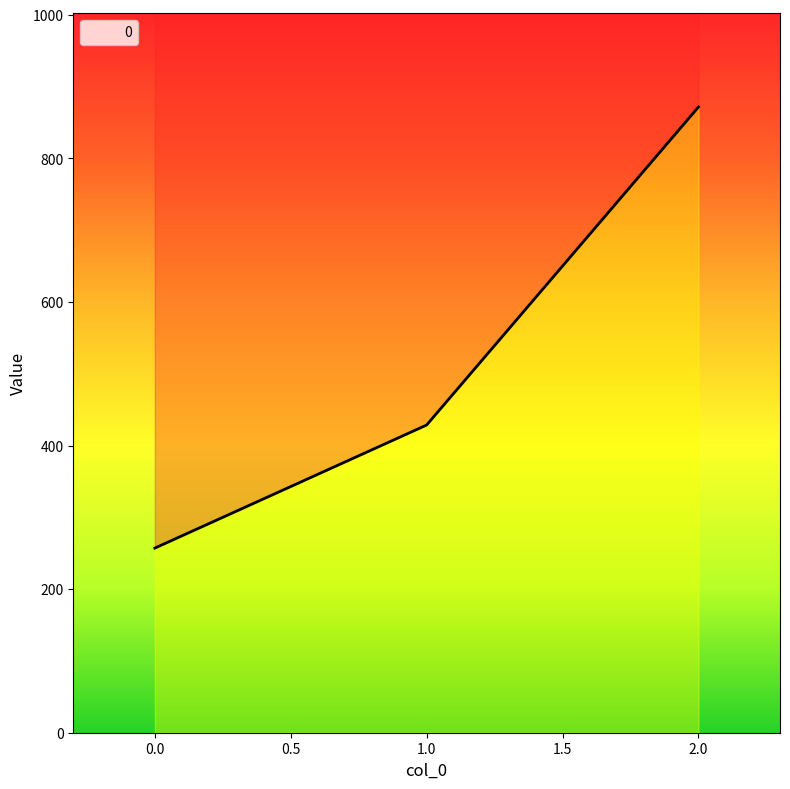

What is the maximum value shown in the chart?

871.4